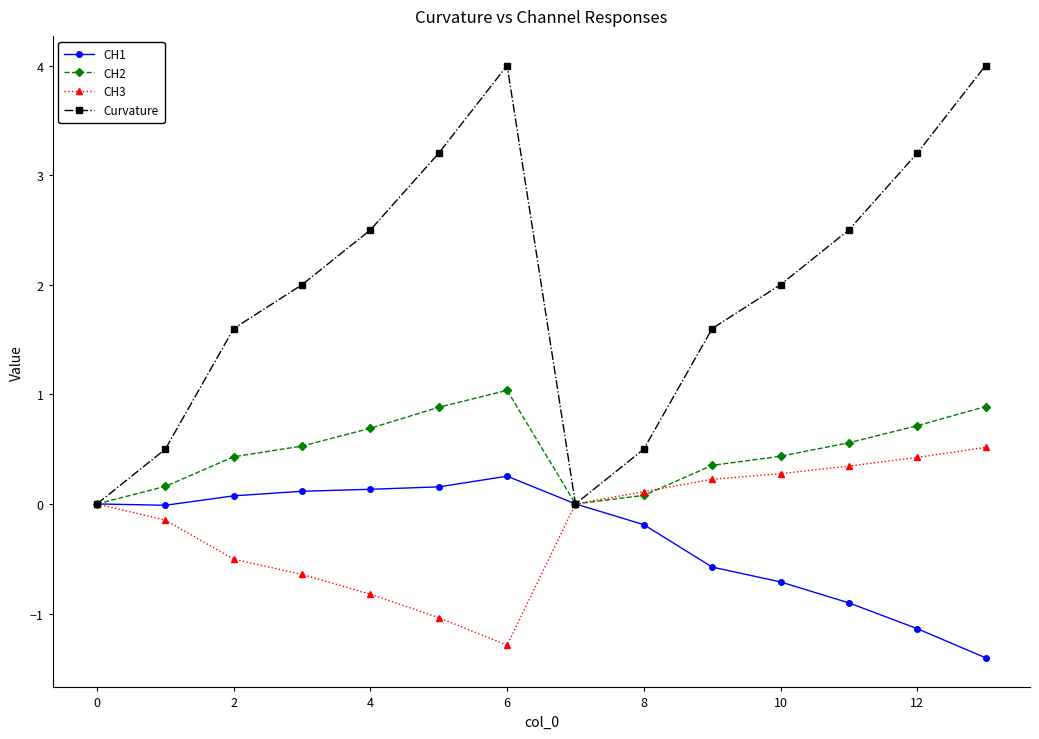

Which series has the widest spread of values?

Curvature